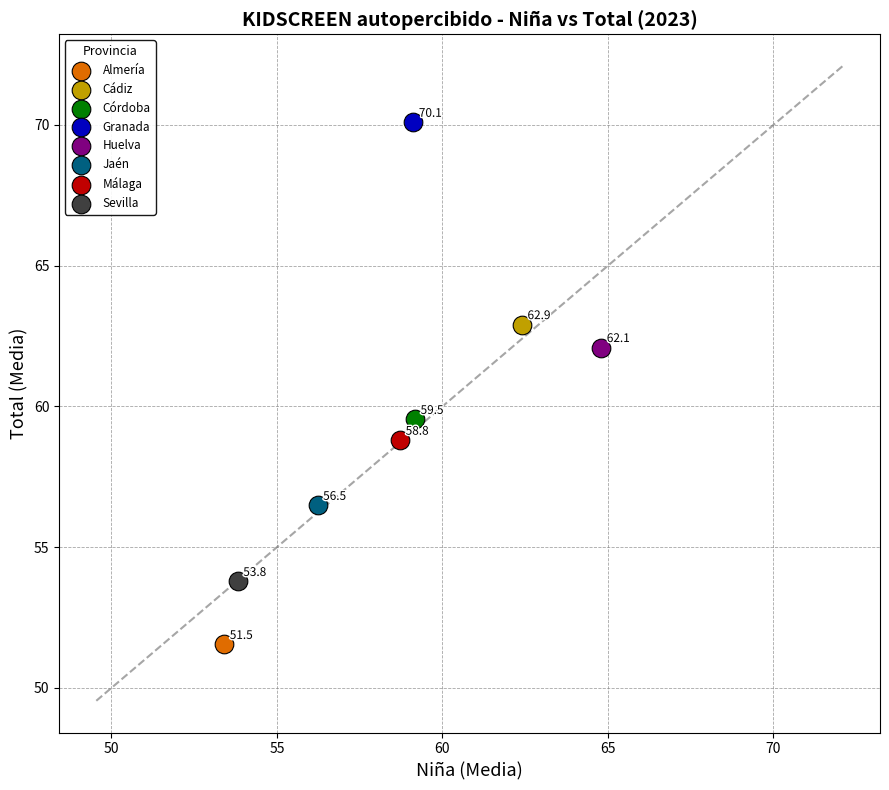

Which series reaches the maximum Y coordinate?

Granada